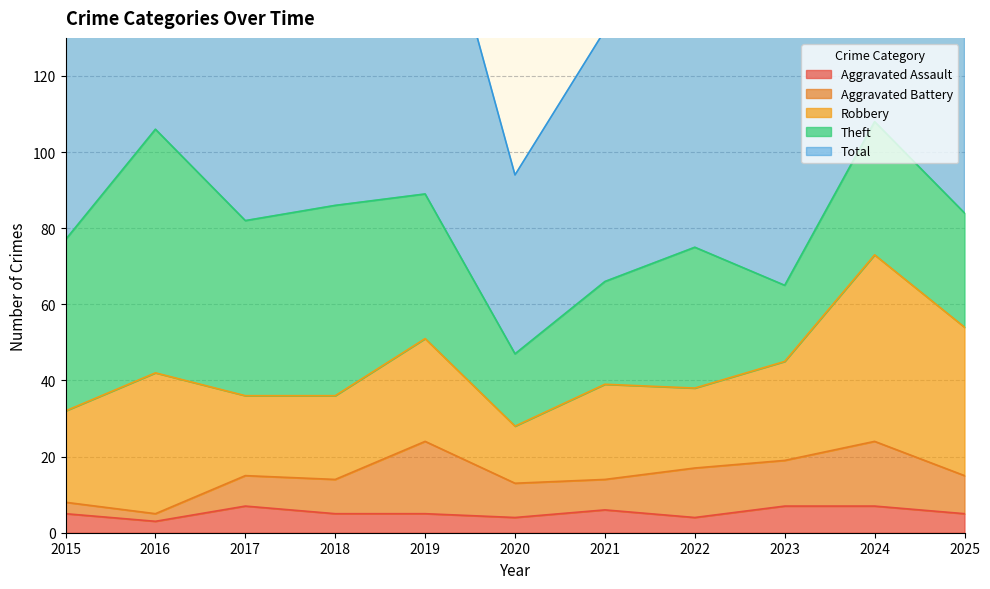

What is the total value across all series at 2021?

132